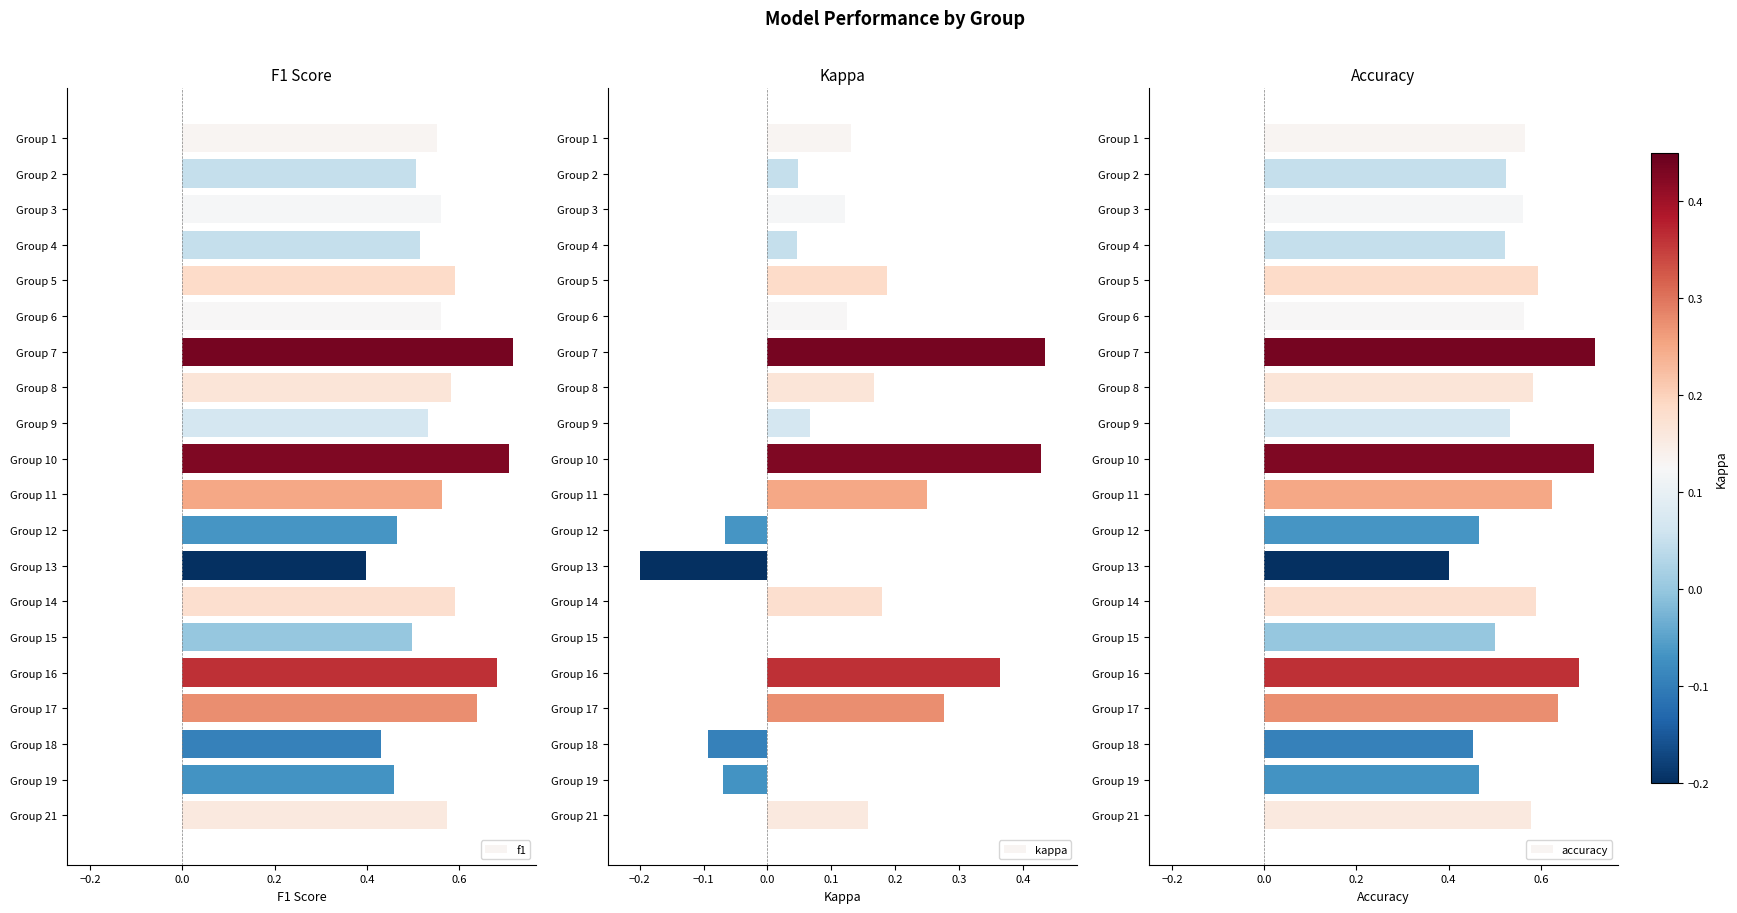

At which label does f1 reach its minimum?

Group 13